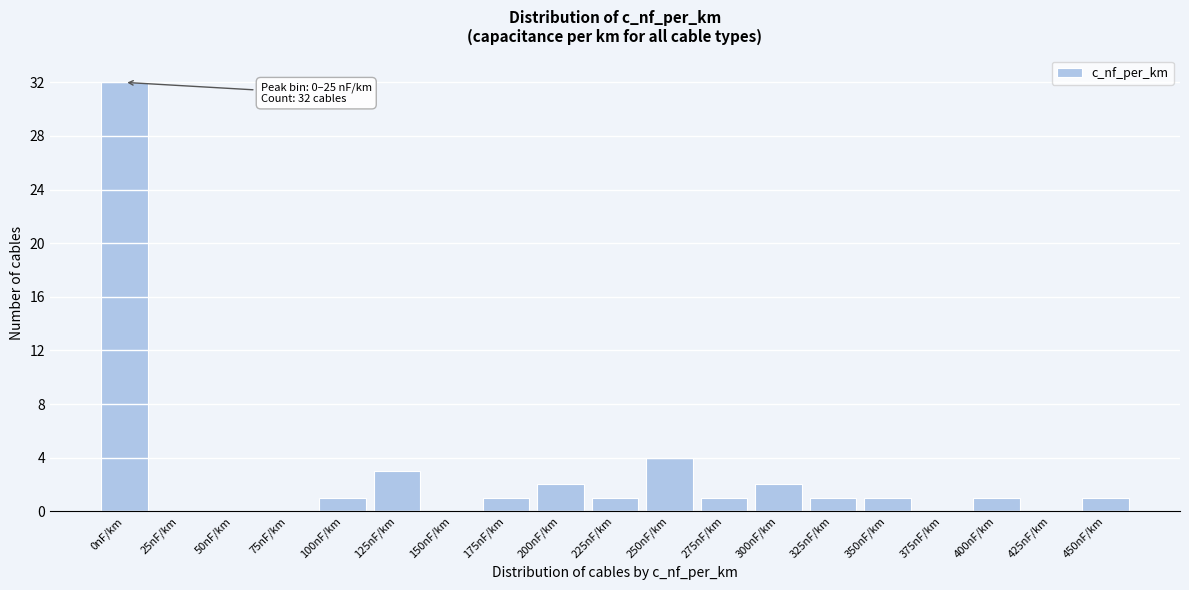

Reading left to right, what are all the values shown in this chart?

0nF/km=32	25nF/km=0	50nF/km=0	75nF/km=0	100nF/km=1	125nF/km=3	150nF/km=0	175nF/km=1	200nF/km=2	225nF/km=1	250nF/km=4	275nF/km=1	300nF/km=2	325nF/km=1	350nF/km=1	375nF/km=0	400nF/km=1	425nF/km=0	450nF/km=1